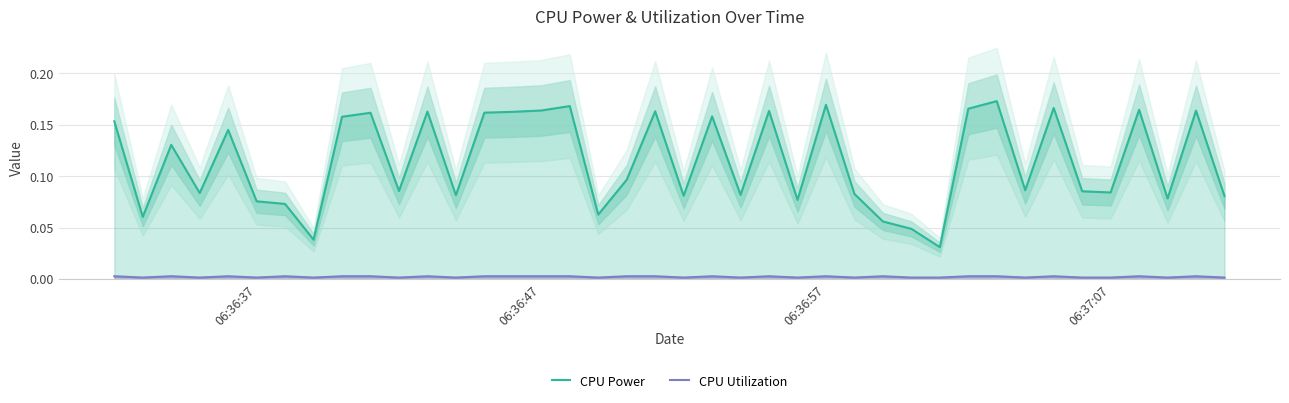

At how many categories does at least one series exceed 0?

40